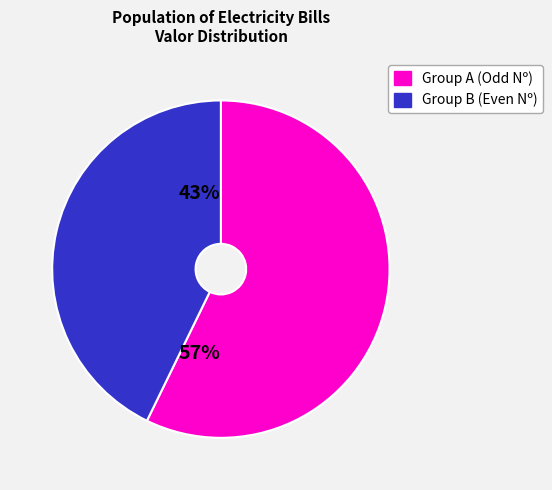

Is there any slice that represents more than half of the pie?

Yes